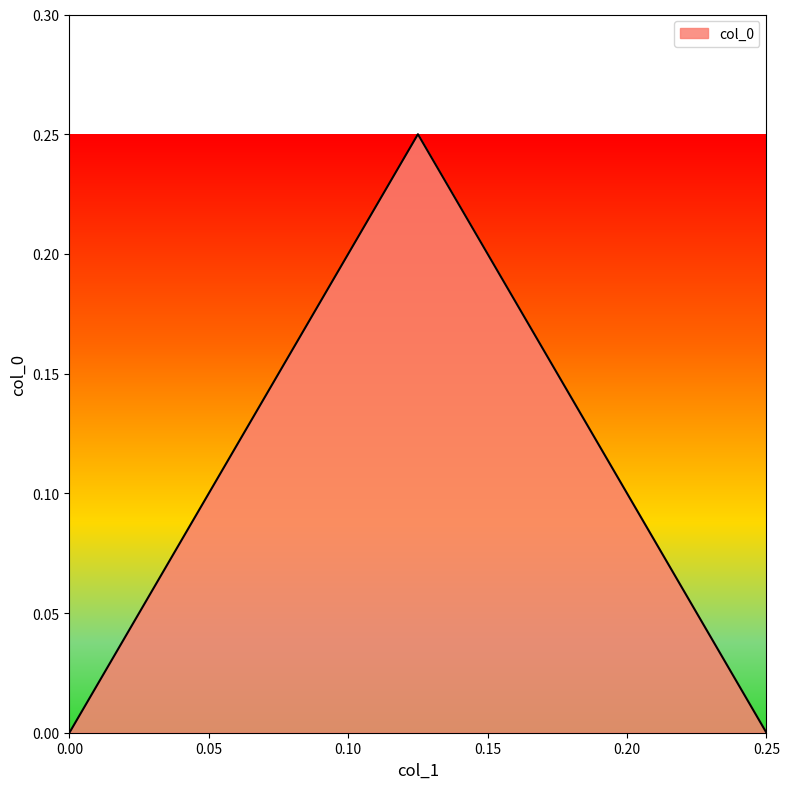

What is the difference between the maximum and minimum values?

0.2